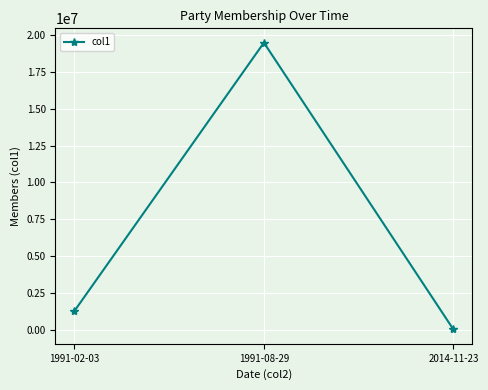

List the labels in order of value, largest first.

1991-08-29, 1991-02-03, 2014-11-23